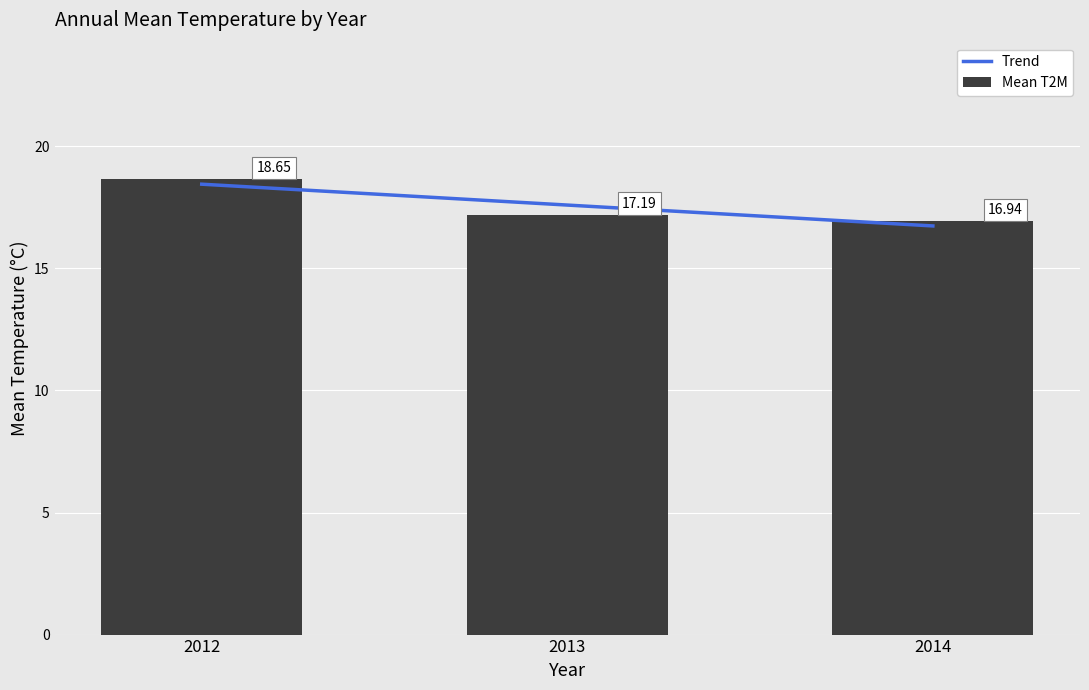

Which category has the highest value across all series?

2012